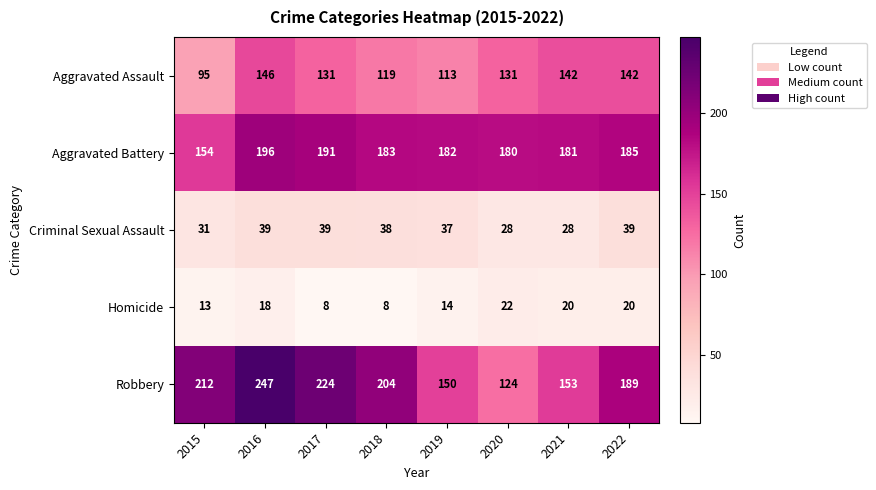

What is the difference between the Aggravated Battery values at 2017 and 2021?

10